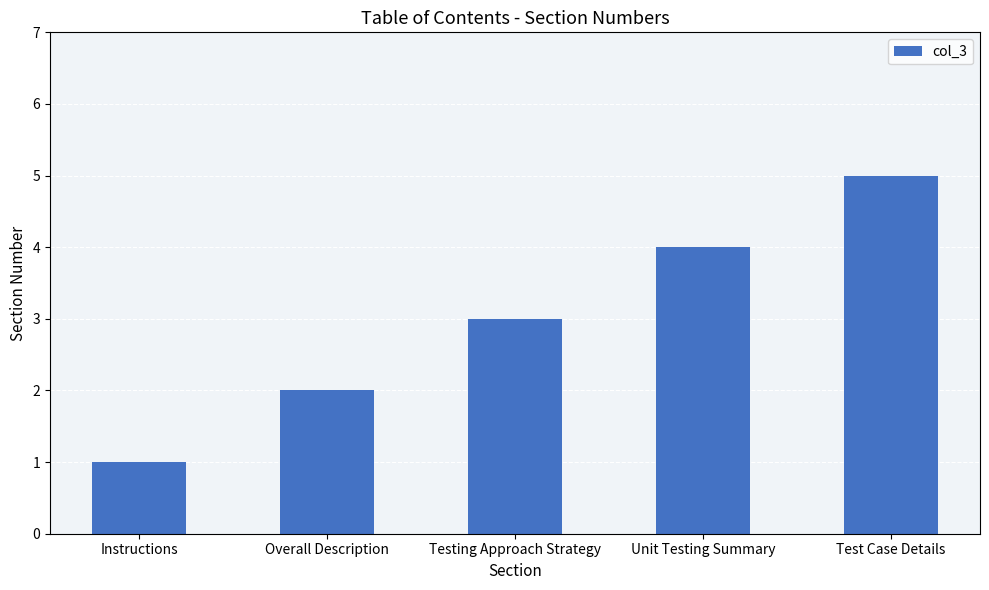

At which category does the chart reach its minimum across all series?

Instructions